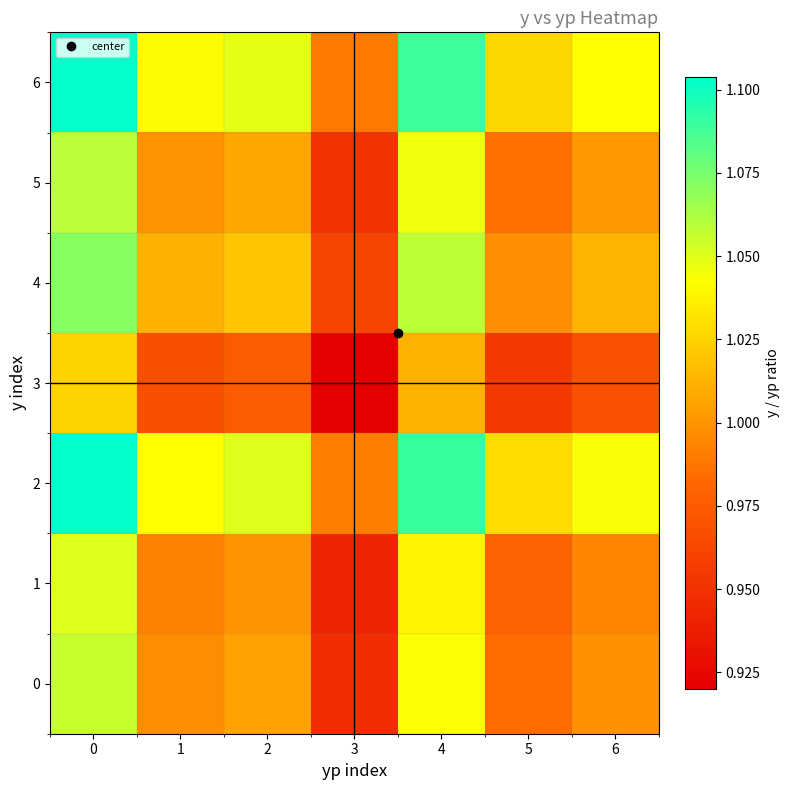

At 2, list the series in order from largest to smallest.

2, 6, 4, 5, 0, 1, 3